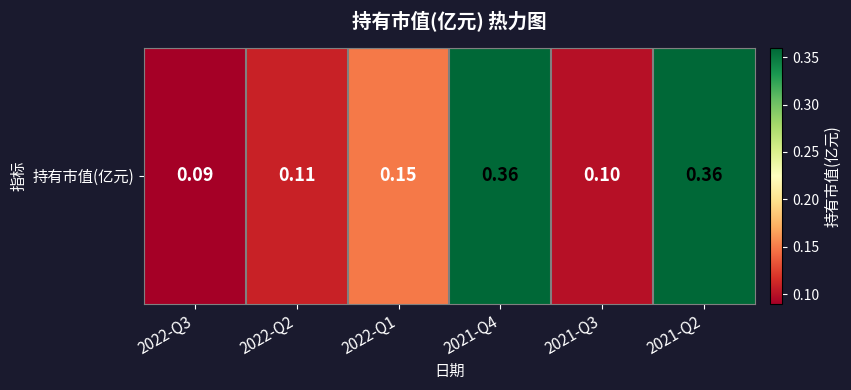

Where is the data nearest to the value 0?

2022-Q3